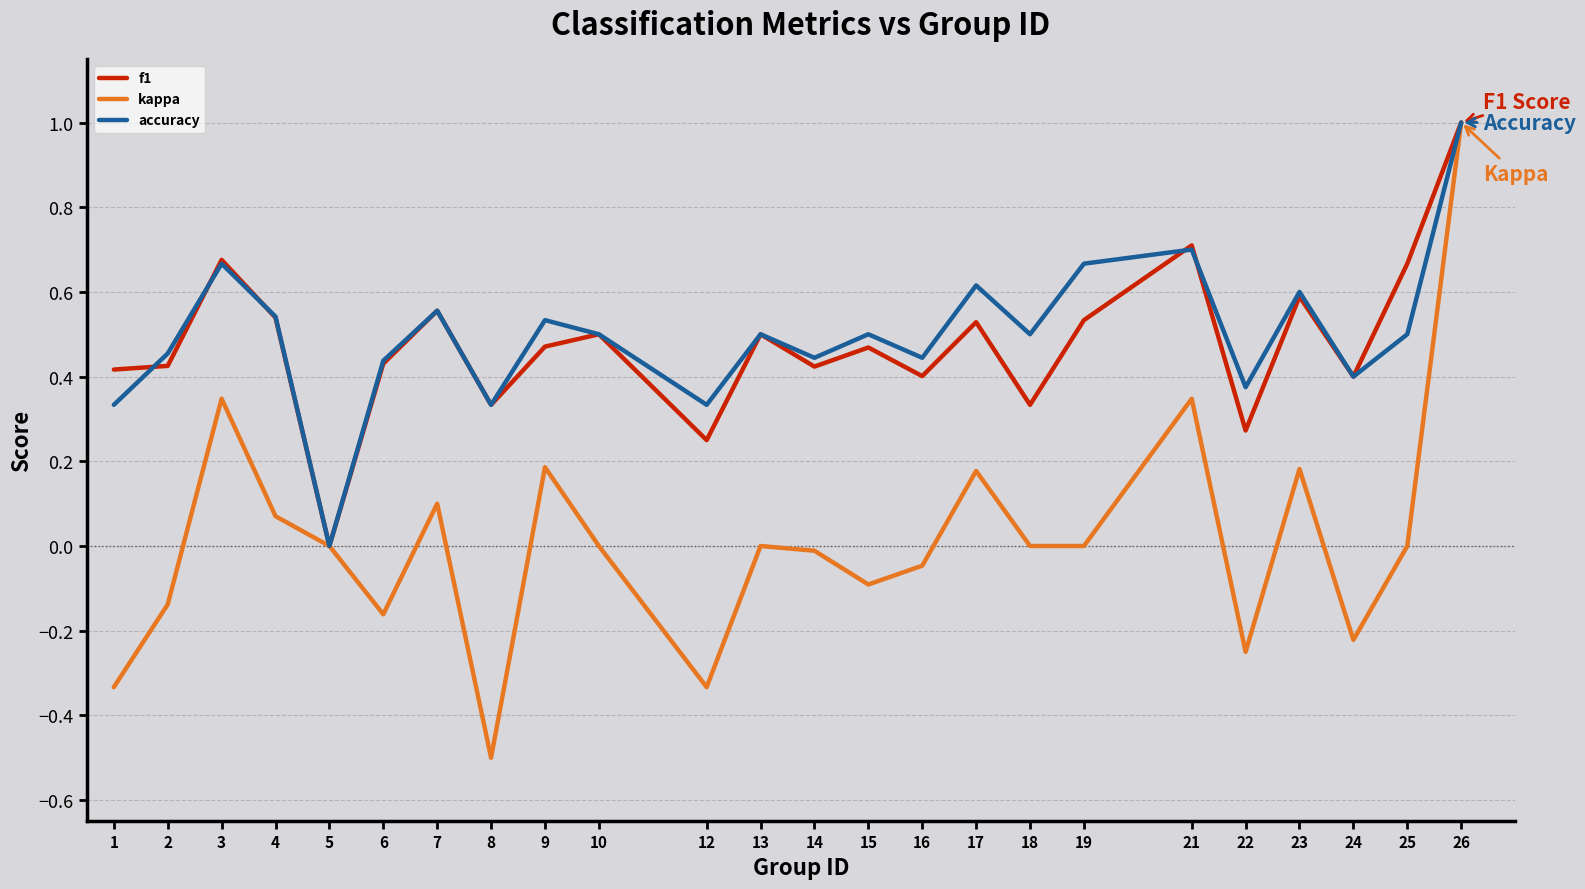

Which category has the lowest value across all series?

8